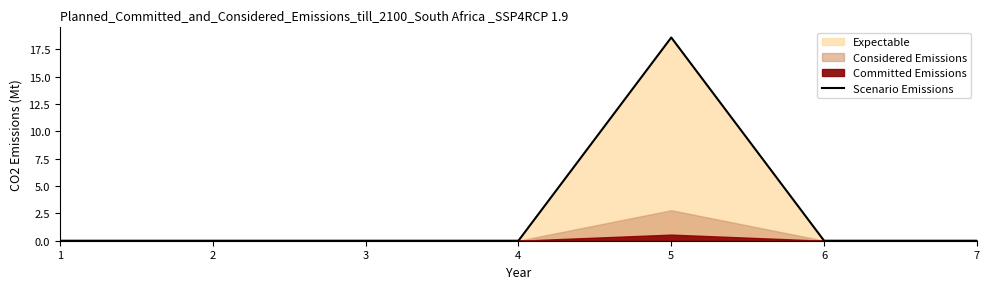

The value at 5 is 18.6. True or false?

True